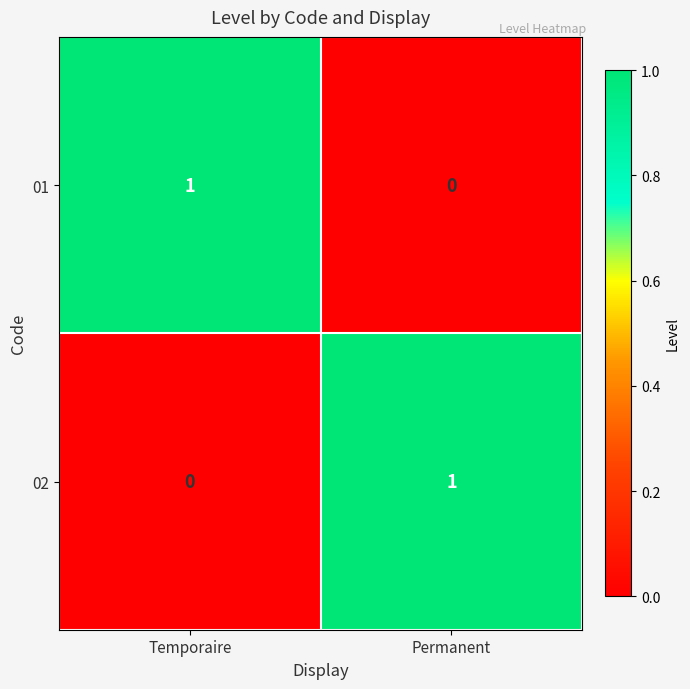

List the labels in order of 02 value, largest first.

Permanent, Temporaire